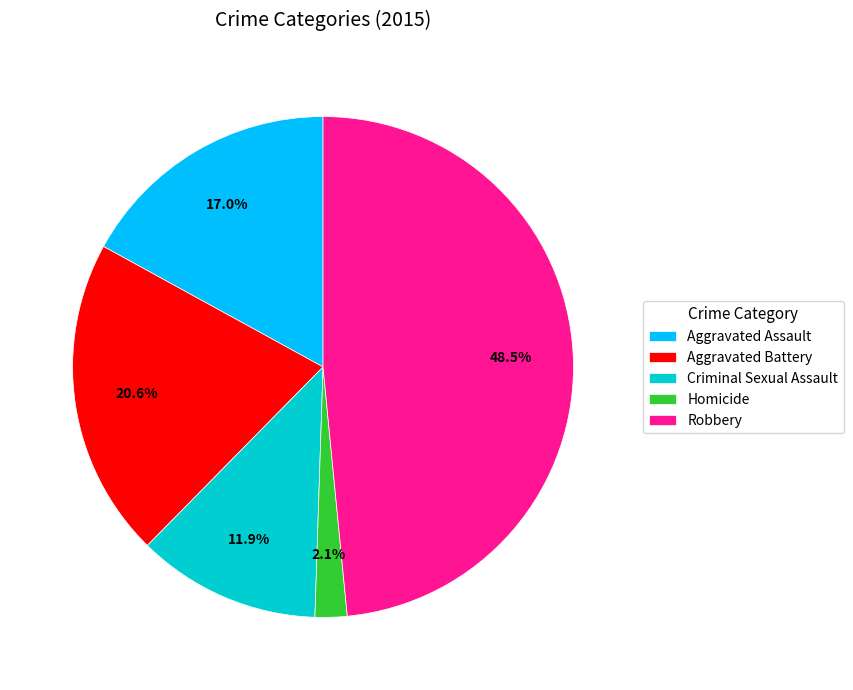

How much of the chart is everything except Criminal Sexual Assault?

88.1%